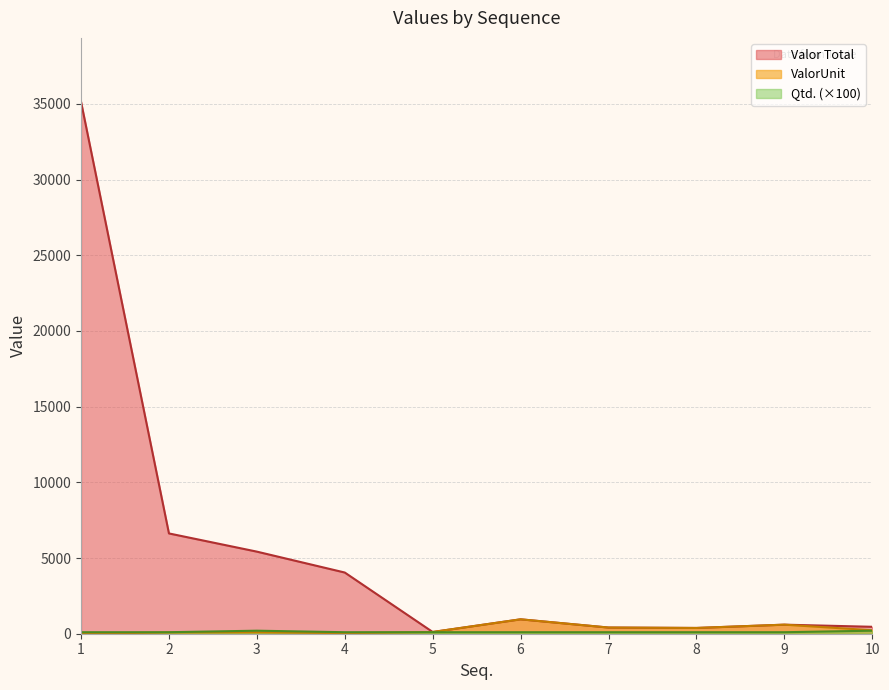

What is the difference between the second highest and second lowest values in the ValorUnit series?

559.3